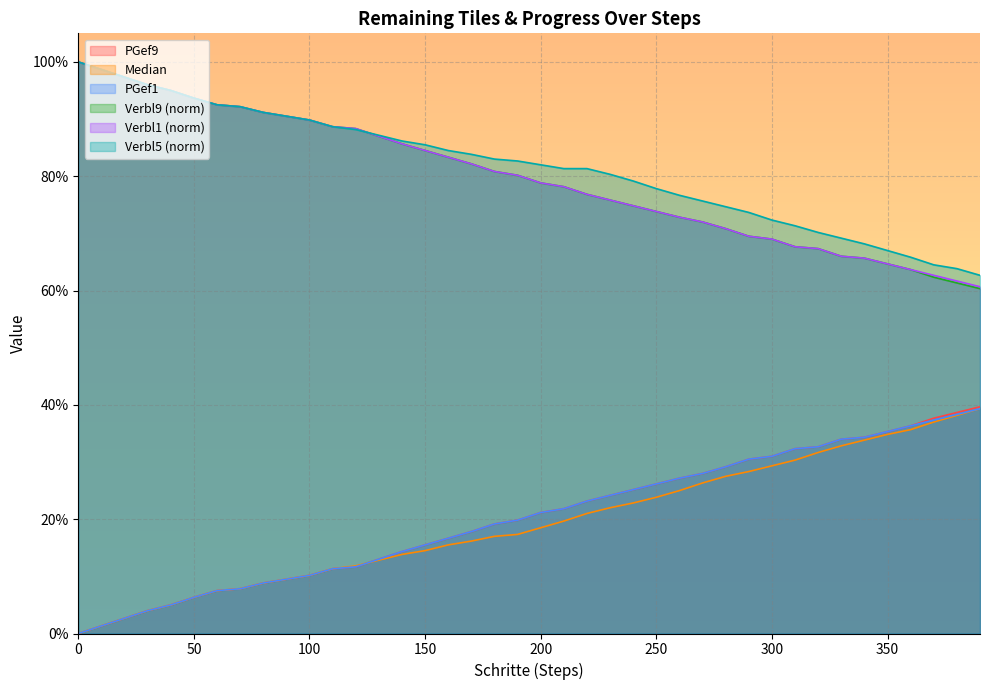

True or false: Median and PGef9 intersect in this chart.

False